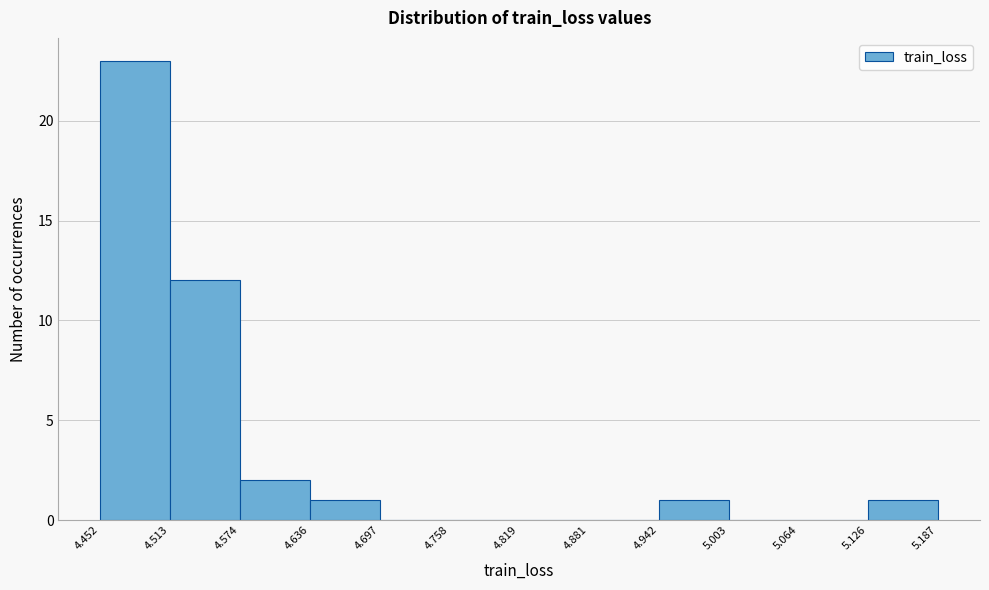

What is the height of the bar covering 4.513 to 4.574 on the x-axis? The values are not printed on the chart, so give them approximately, as read against the axis.

12